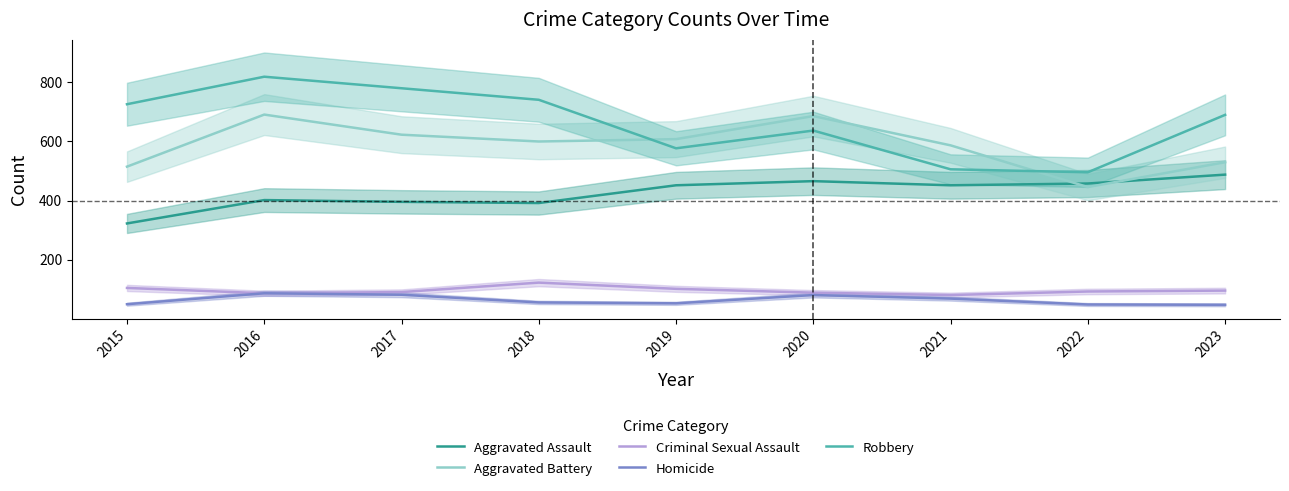

Is it true that Aggravated Battery equals 587 at 2021?

True